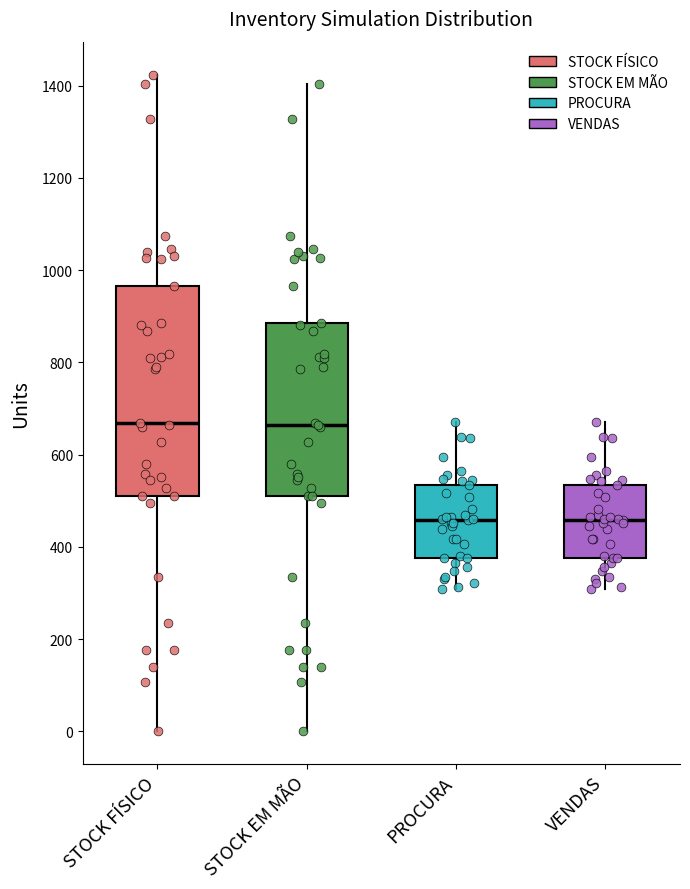

Where is the lower edge of the box for PROCURA on the y-axis? The values are not printed on the chart, so give them approximately, as read against the axis.

380